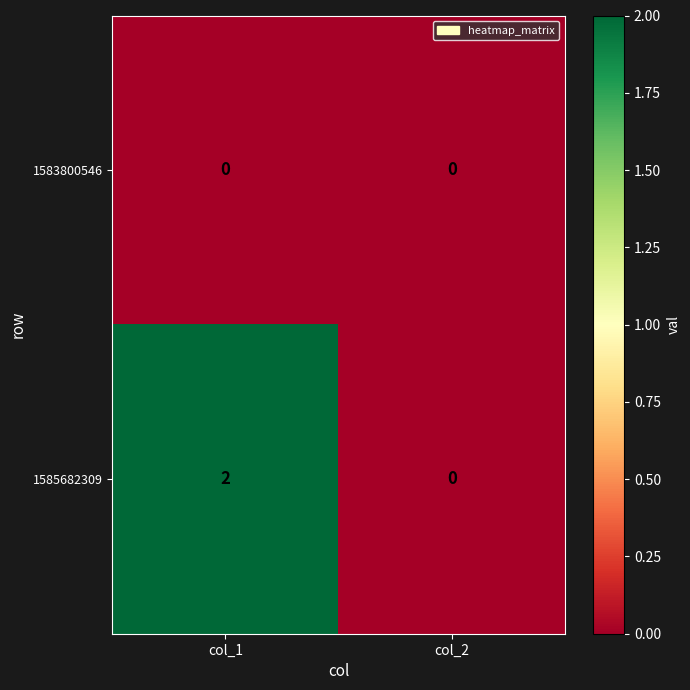

The value of 1585682309 at col_2 is -1. True or false?

False